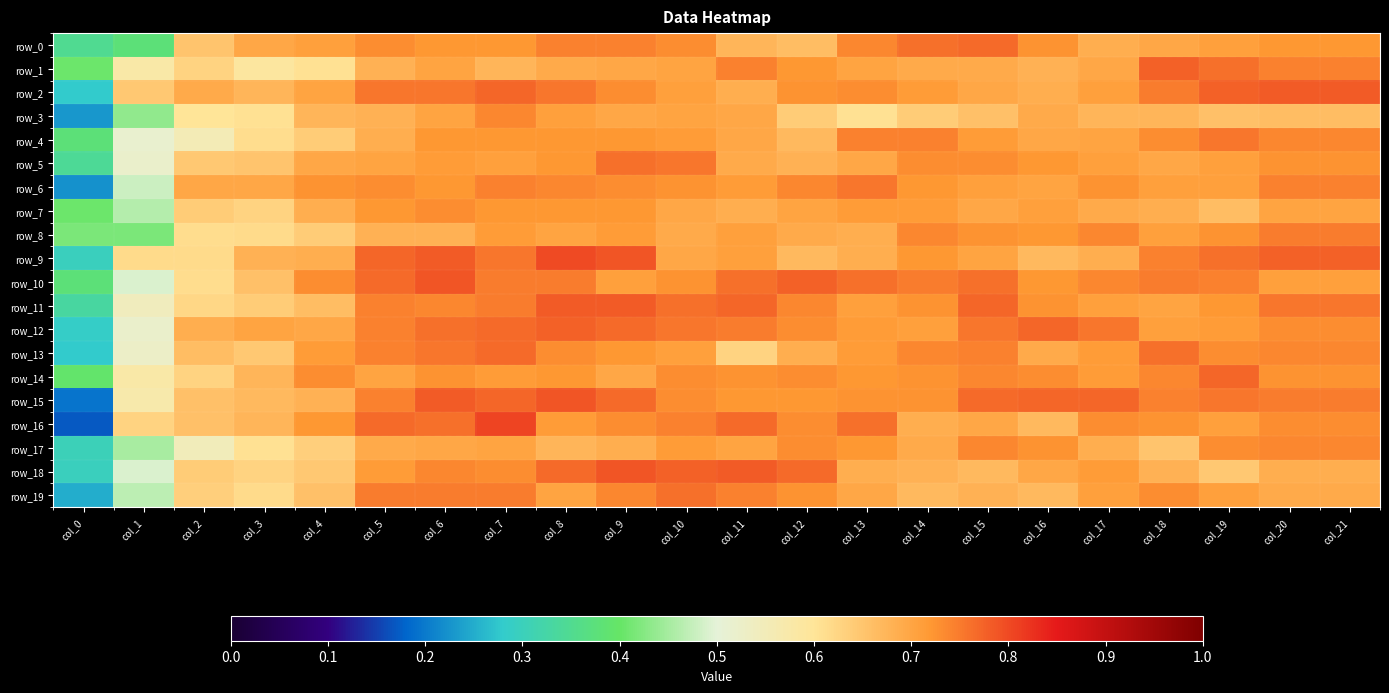

What is the greatest value displayed?

0.8